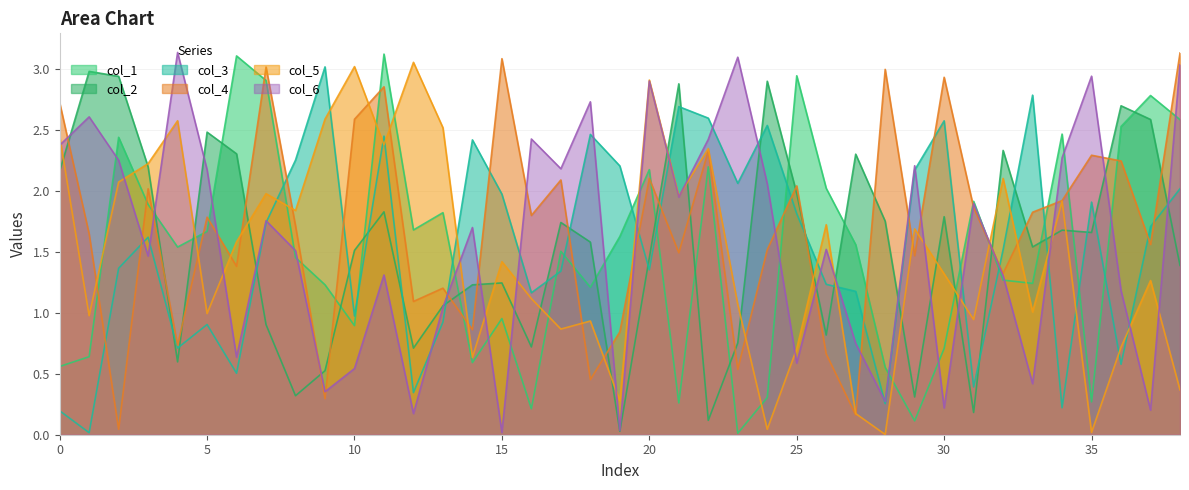

Which label corresponds to the smallest value in the chart?

28